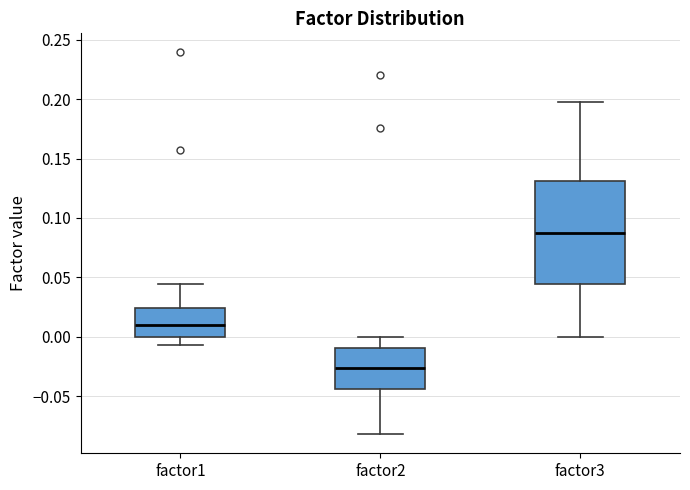

Reading left to right, read every box against the y-axis: the position of its median line, the range the box covers, and the ends of its whiskers. The values are not printed on the chart, so give them approximately, as read against the axis.

factor1: median 0.010, box 0.000 to 0.025, whiskers -0.005 to 0.045
factor2: median -0.025, box -0.045 to -0.010, whiskers -0.080 to 0.000
factor3: median 0.090, box 0.045 to 0.130, whiskers 0.000 to 0.200